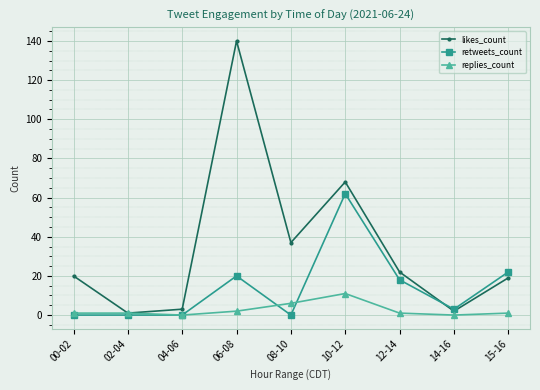

What is the average value of the replies_count series?

3